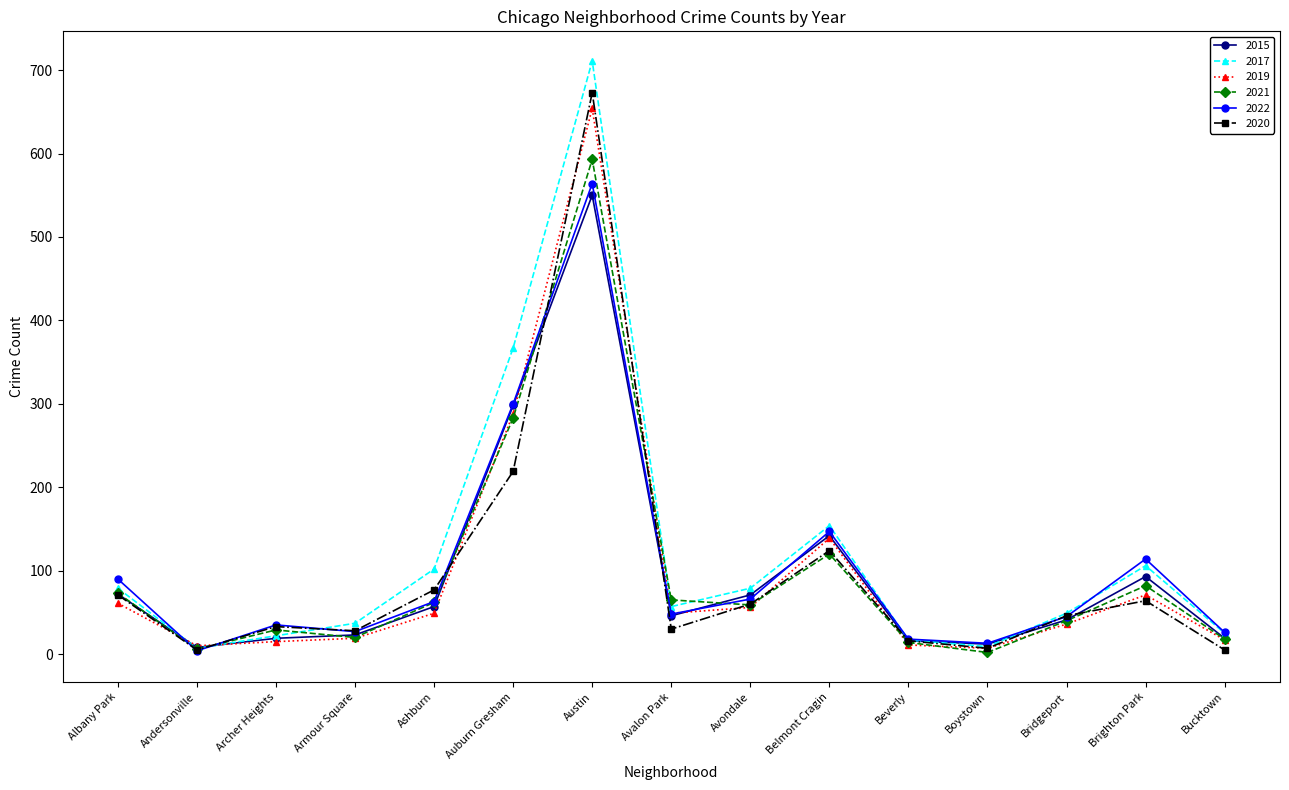

Where do 2017 and 2015 first cross each other?

Albany Park and Andersonville